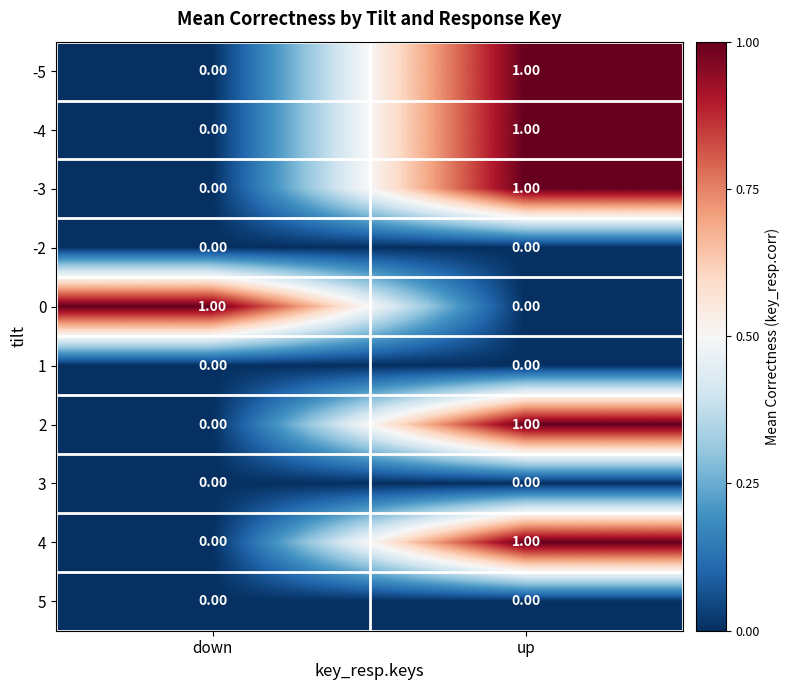

At which category is the sum across all series the highest?

up